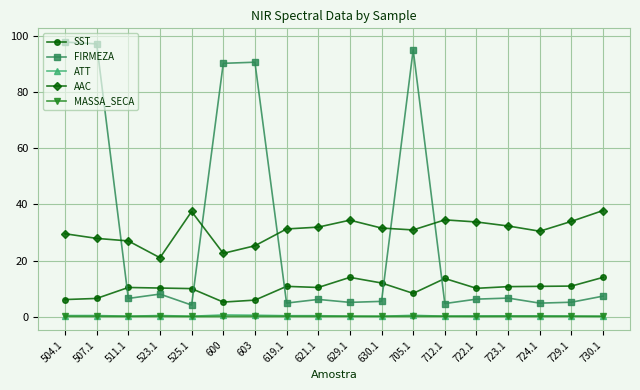

True or false: FIRMEZA has more than 2 points higher than both neighbors.

True